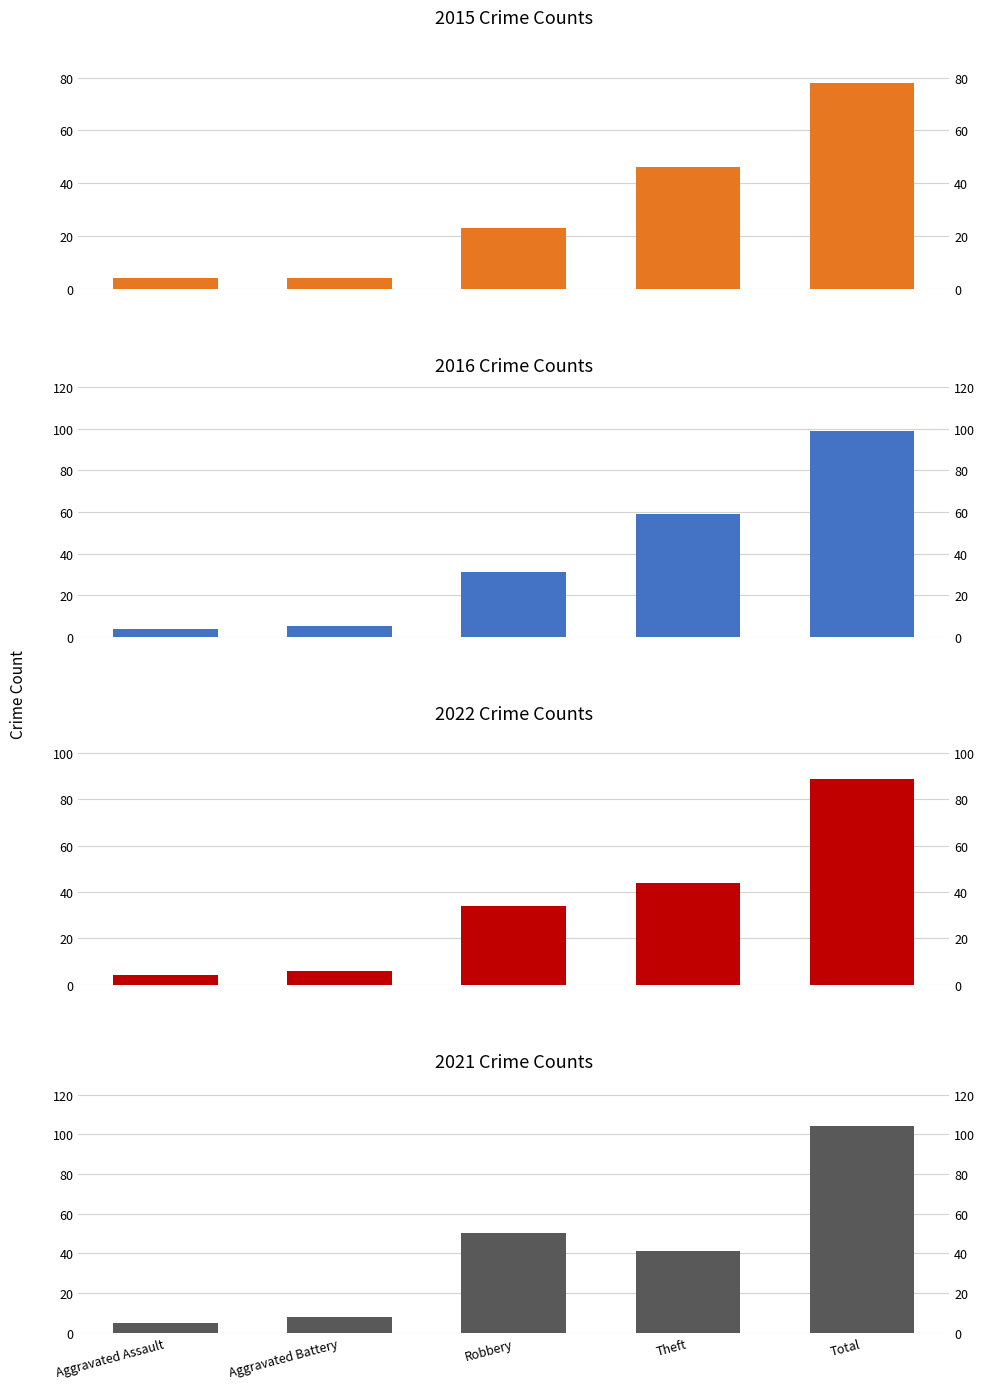

What is the label of the 1st bar from the right?

Total